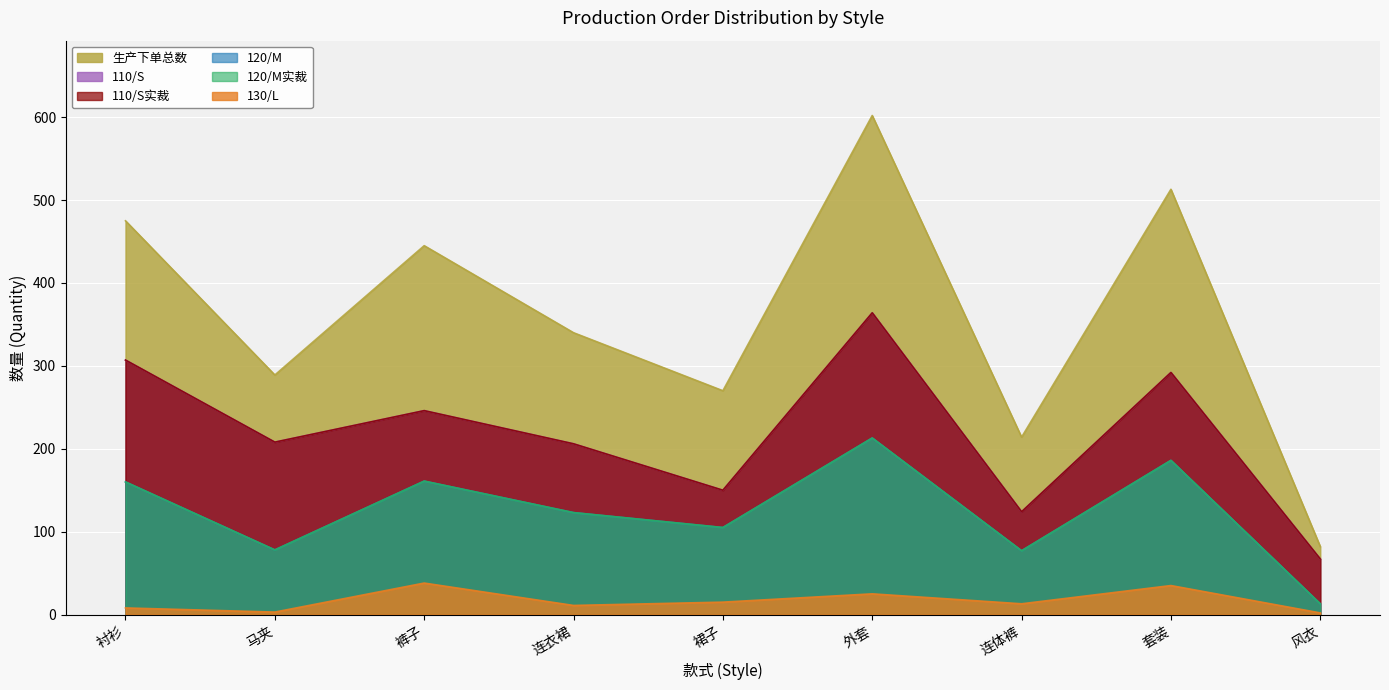

What is the sum of all 110/S values?

1964